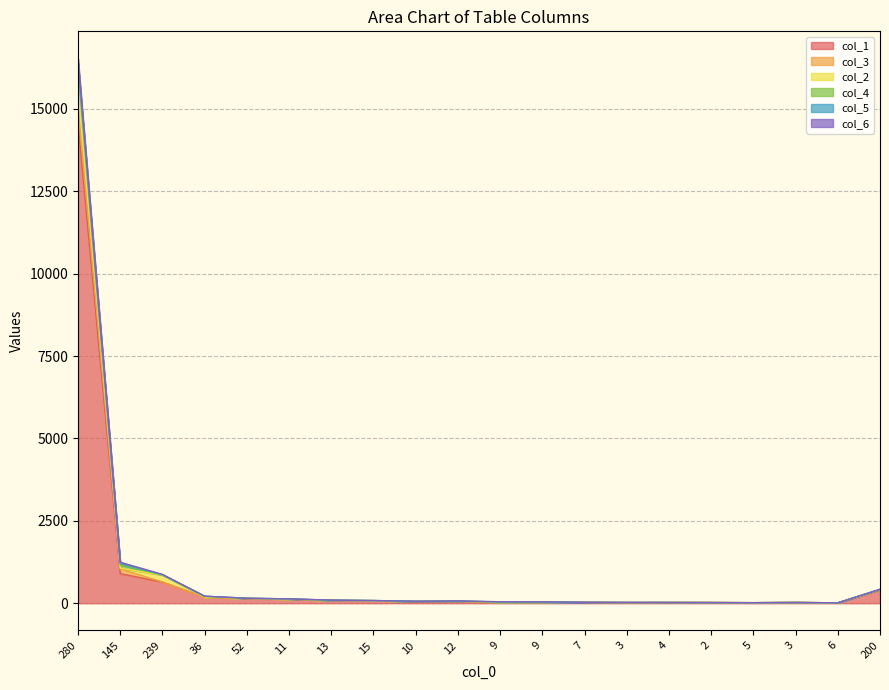

At which category does the chart reach its peak across all series?

280